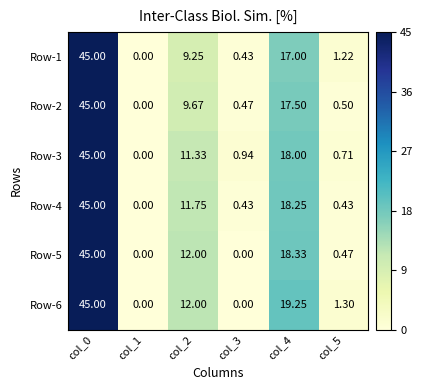

How many values in the Row-1 series exceed 9?

3